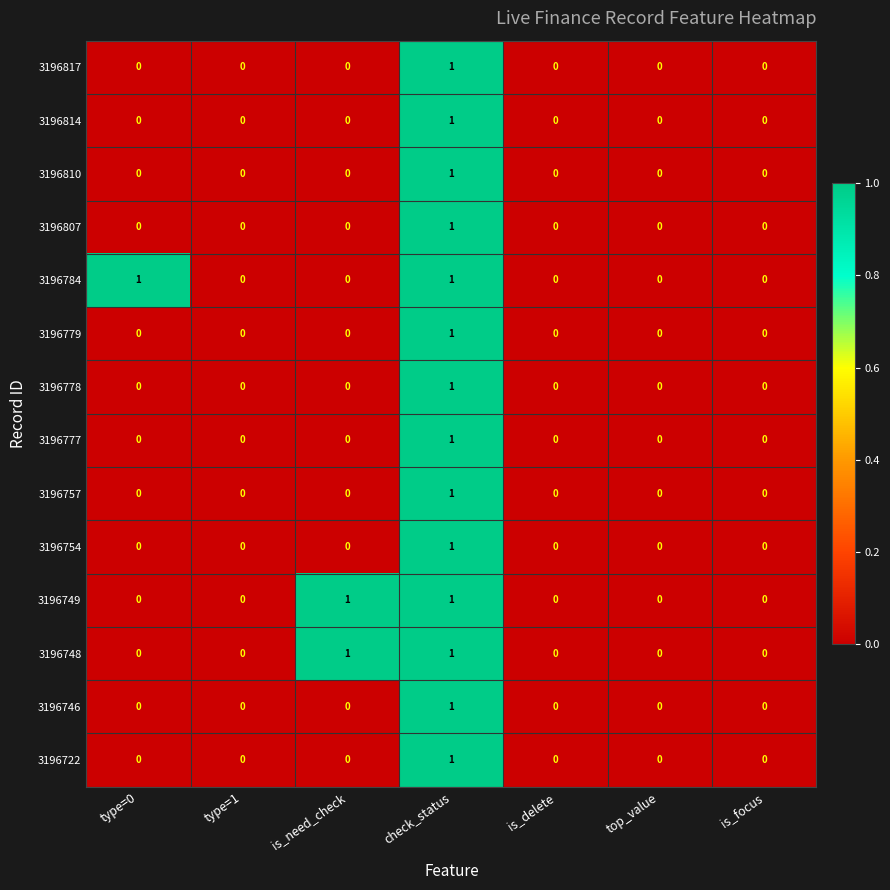

True or false: 3196754 has a value of 0 at top_value.

True